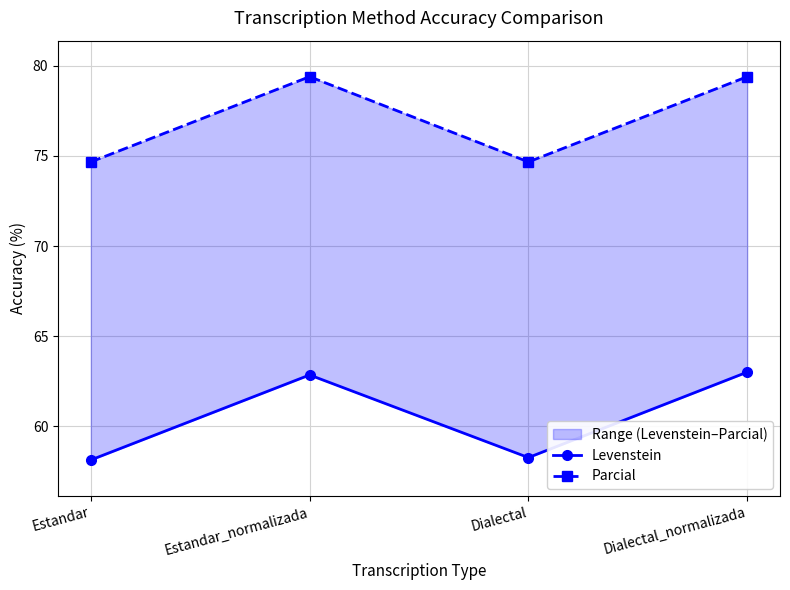

What are all the series names shown in the legend?

Levenstein, Parcial